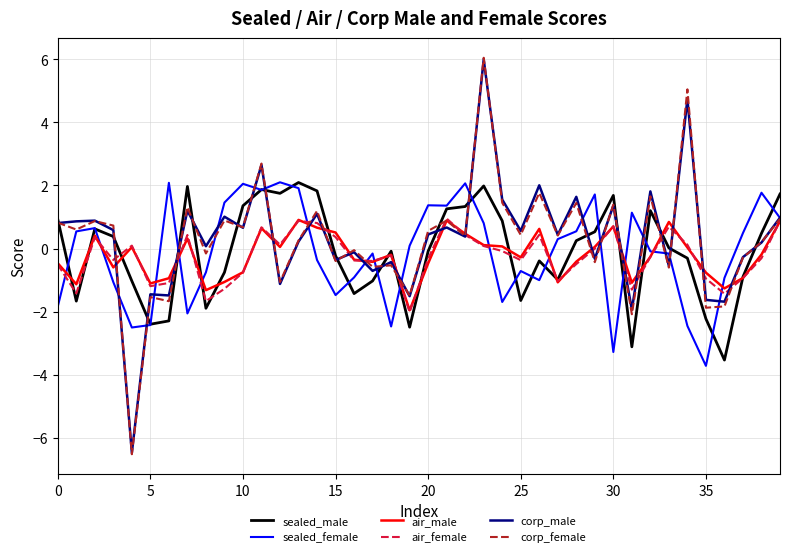

What is the minimum value for air_female?

-2.0